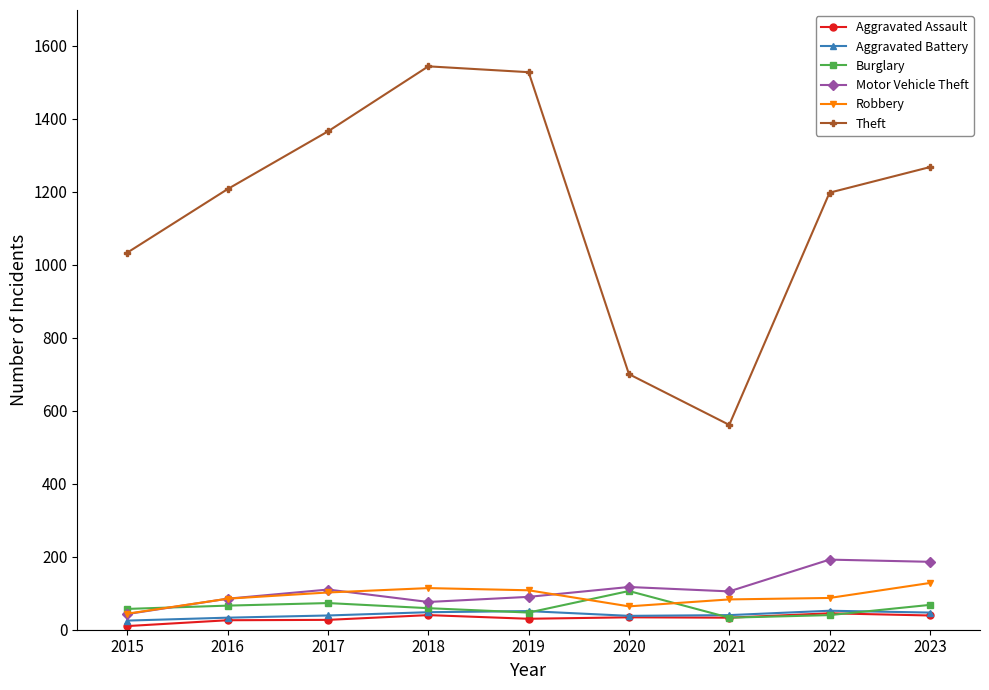

What is the spread (max minus min) of values at 2023?

1228